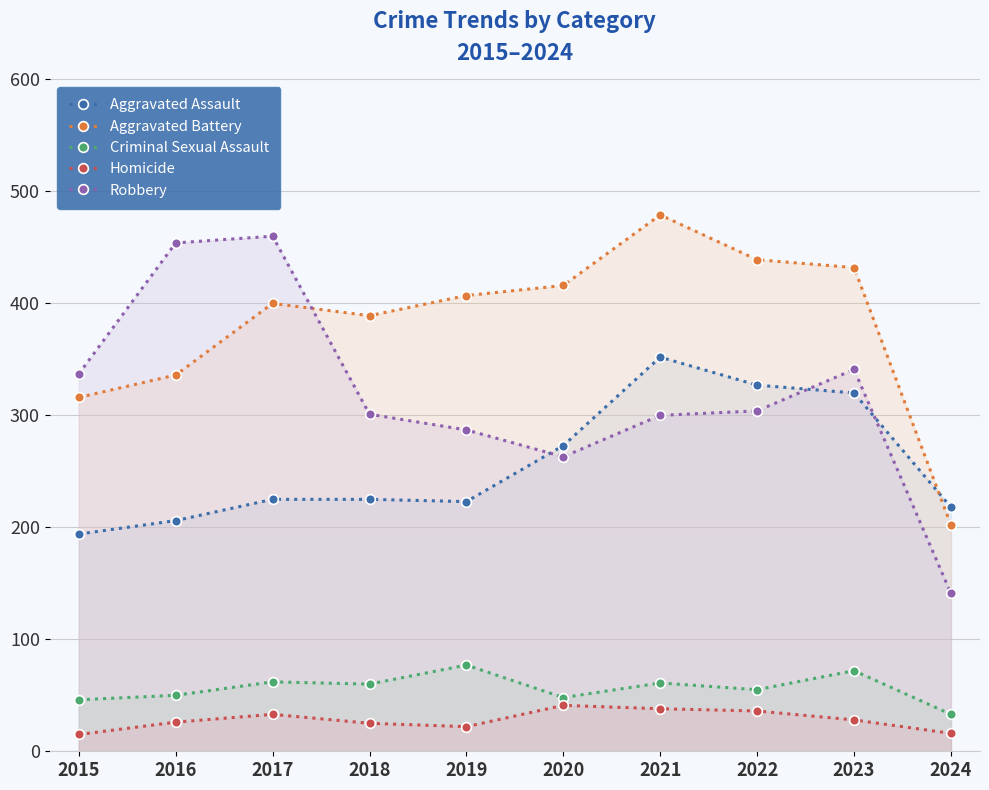

What value does the Homicide series have at 2020, to the nearest 5?

40